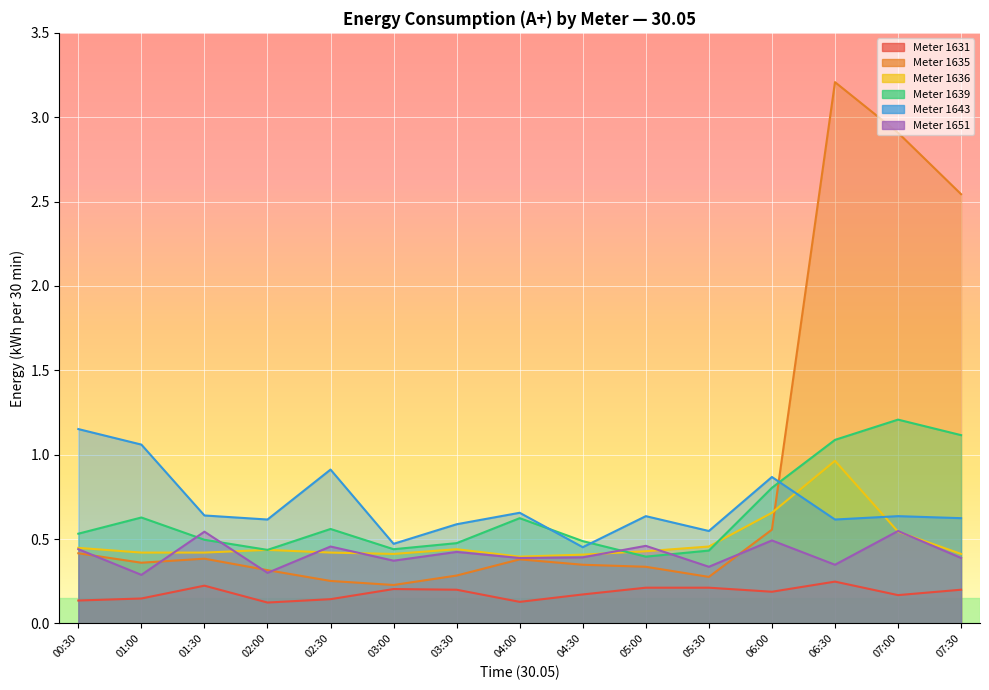

What is the difference between the highest and lowest values at 04:00?

0.5